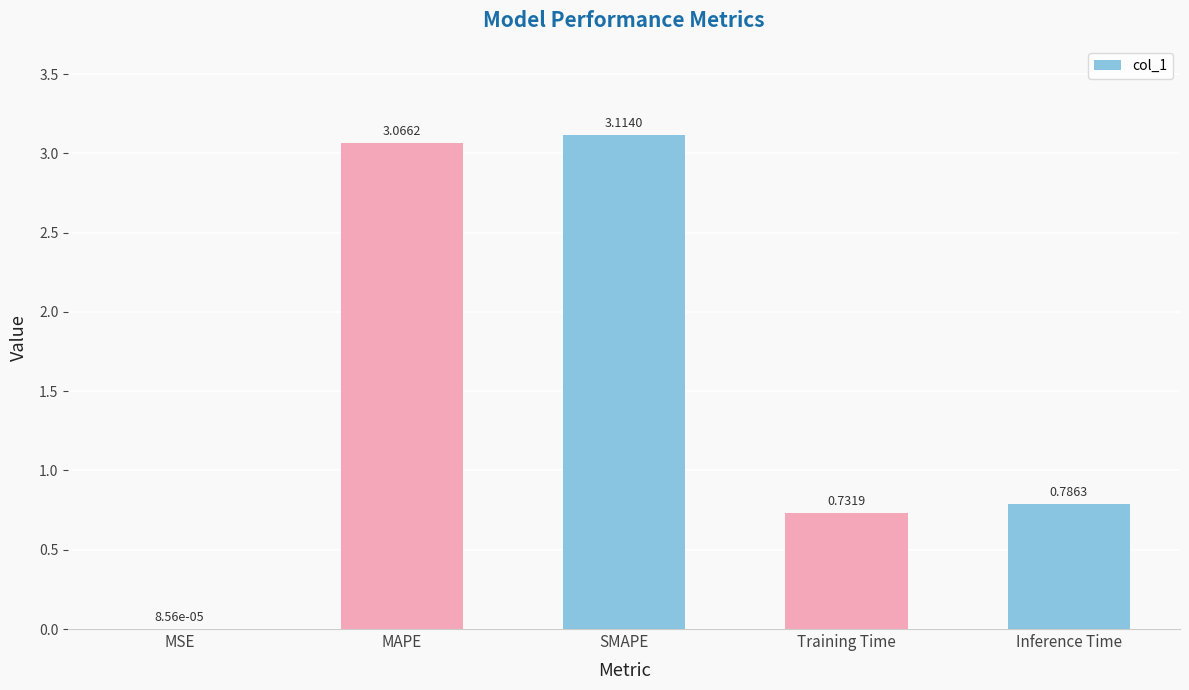

What is the change in value from MSE to Inference Time?

+0.8